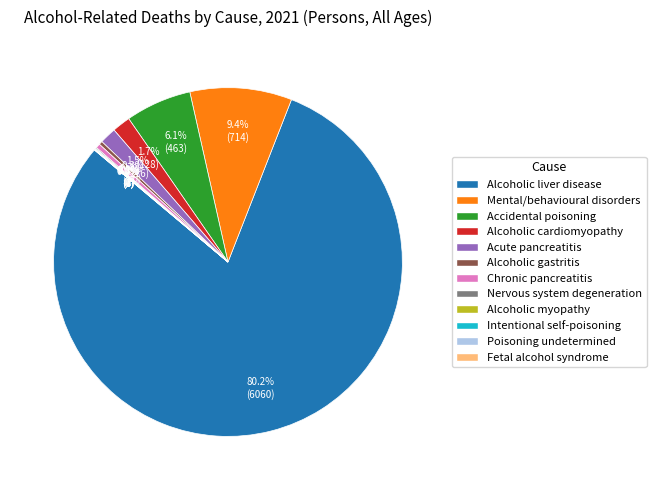

Does any single category account for the majority?

Yes